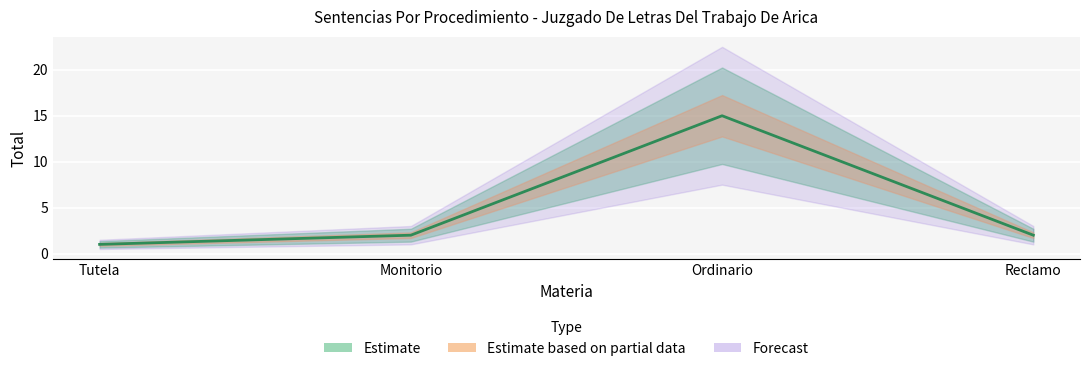

Reading left to right, list all the values displayed in this chart.

1	2	15	2